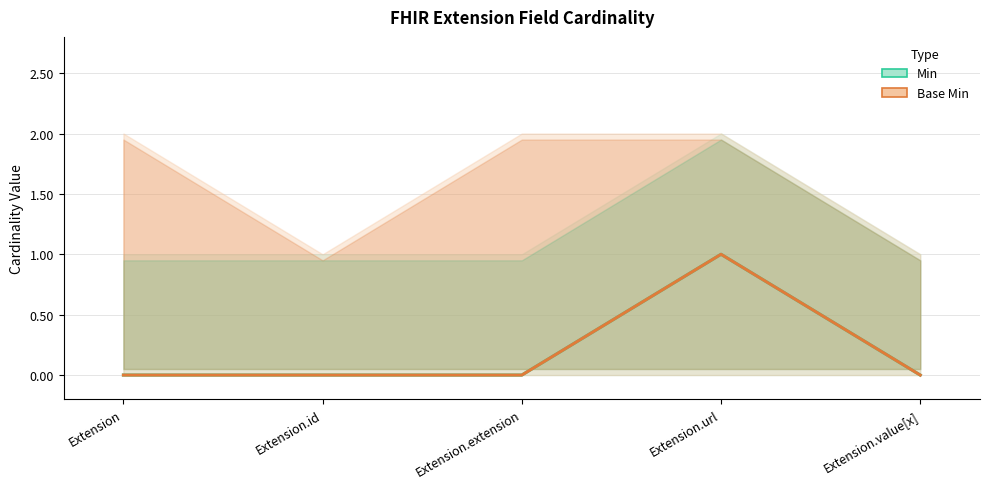

List the series in order of their peak value, lowest first.

Min, Base Min